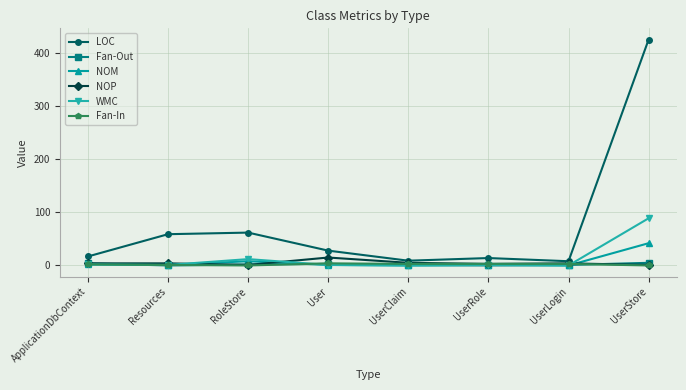

True or false: LOC has more than 1 points higher than both neighbors.

True